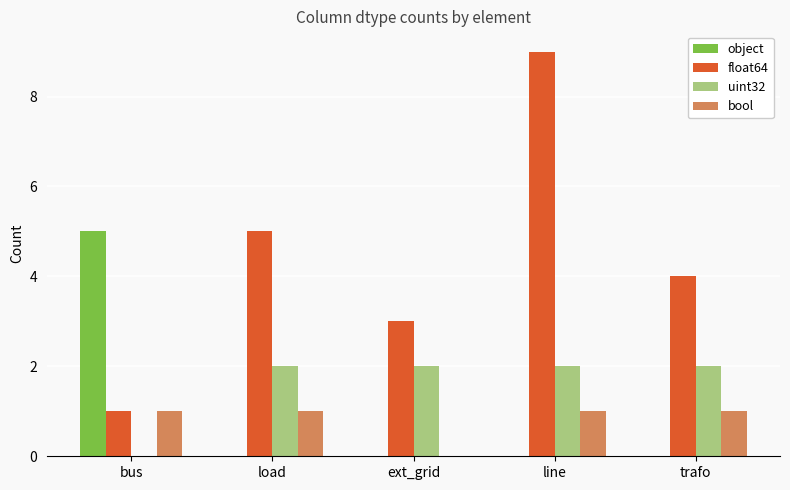

Which category has the highest value in the float64 series?

line